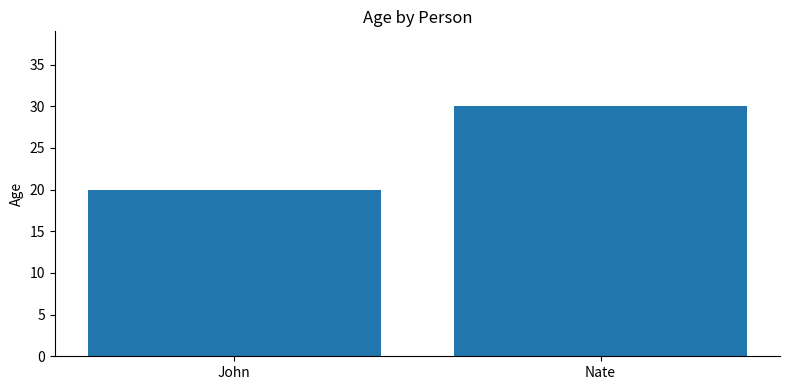

What is the label of the 2nd bar from the left?

Nate